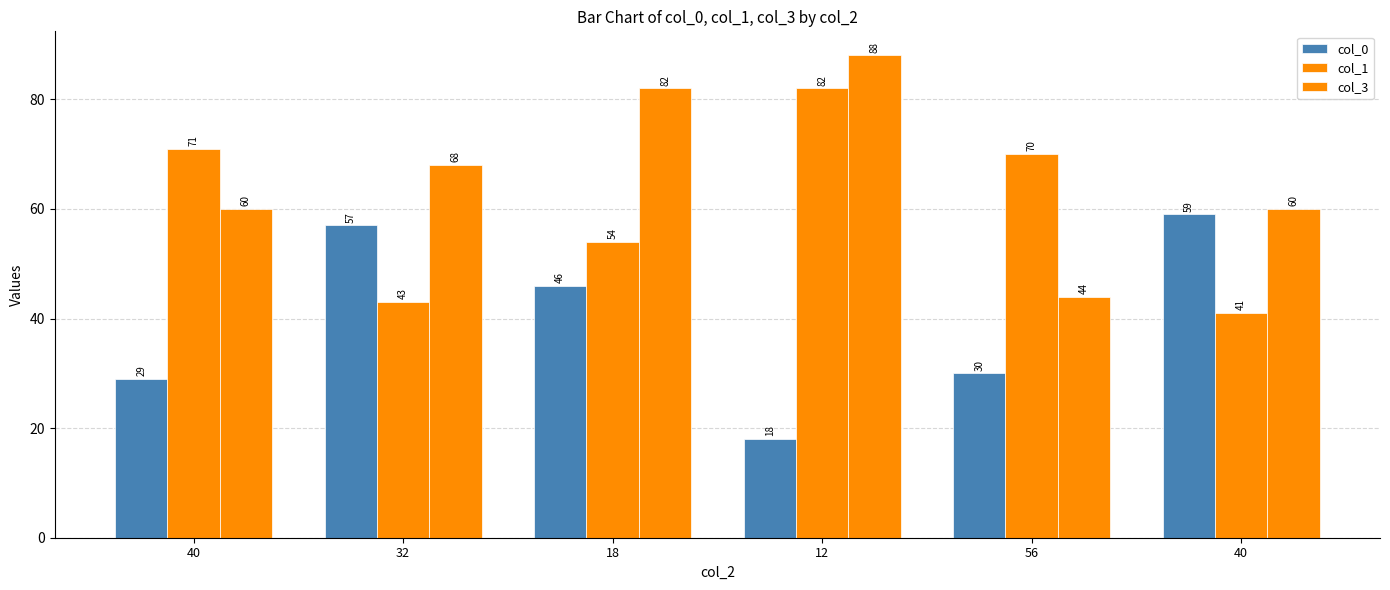

Is it true that col_1 equals 26 at 18?

False